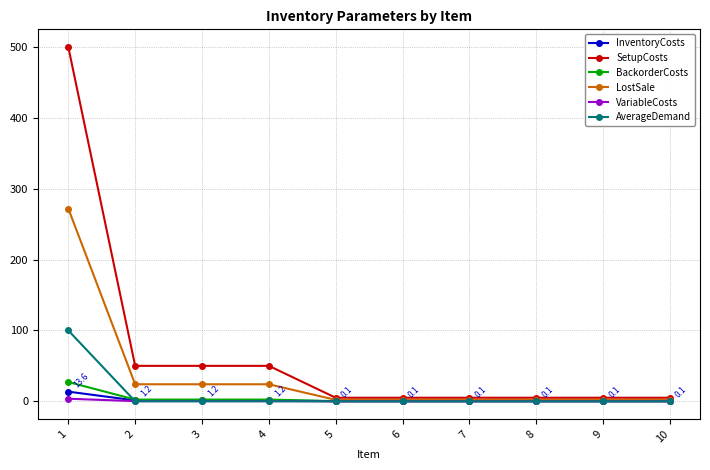

What is the maximum value shown in the chart?

500.0